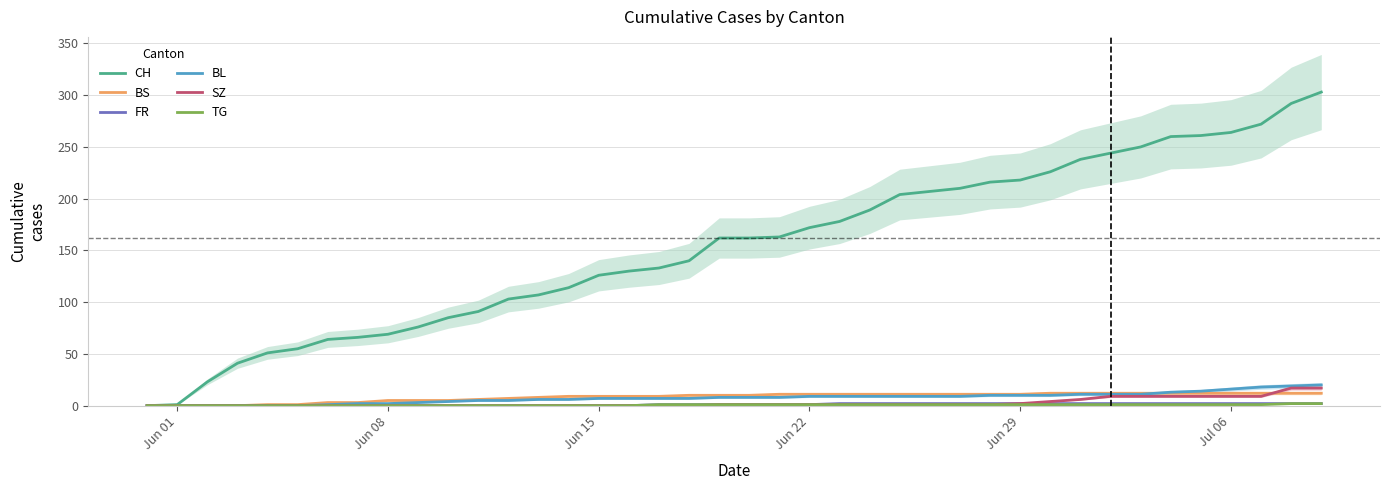

True or false: BS has more than 0 points higher than both neighbors.

False